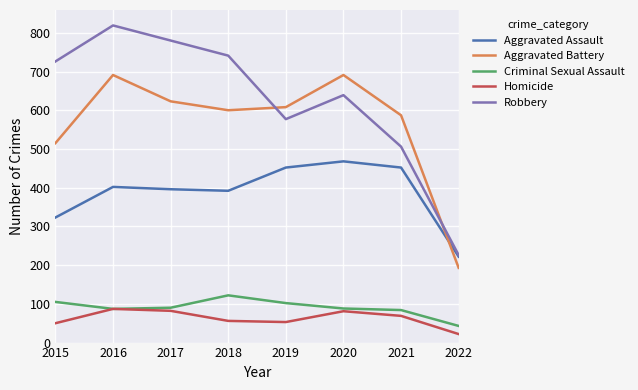

How many lines are shown in the chart?

5